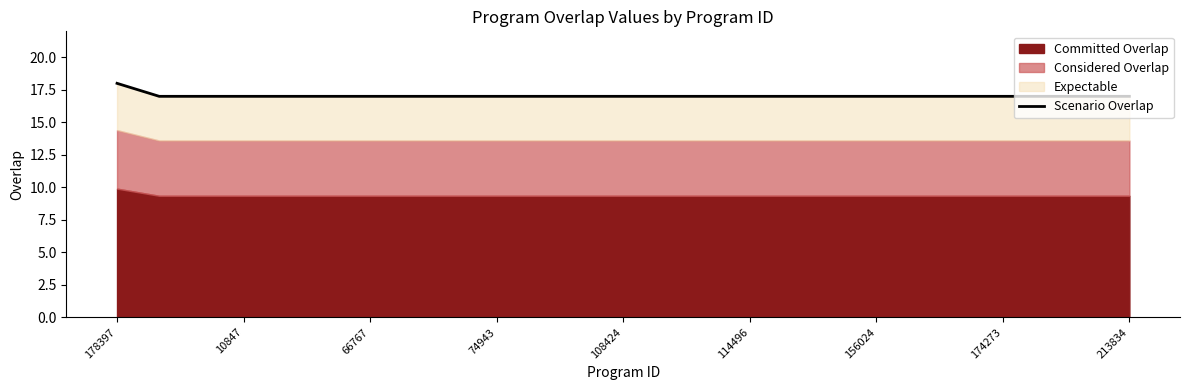

Reading left to right, extract all data points from this chart.

18	17	17	17	17	17	17	17	17	17	17	17	17	17	17	17	17	17	17	17	17	17	17	17	17